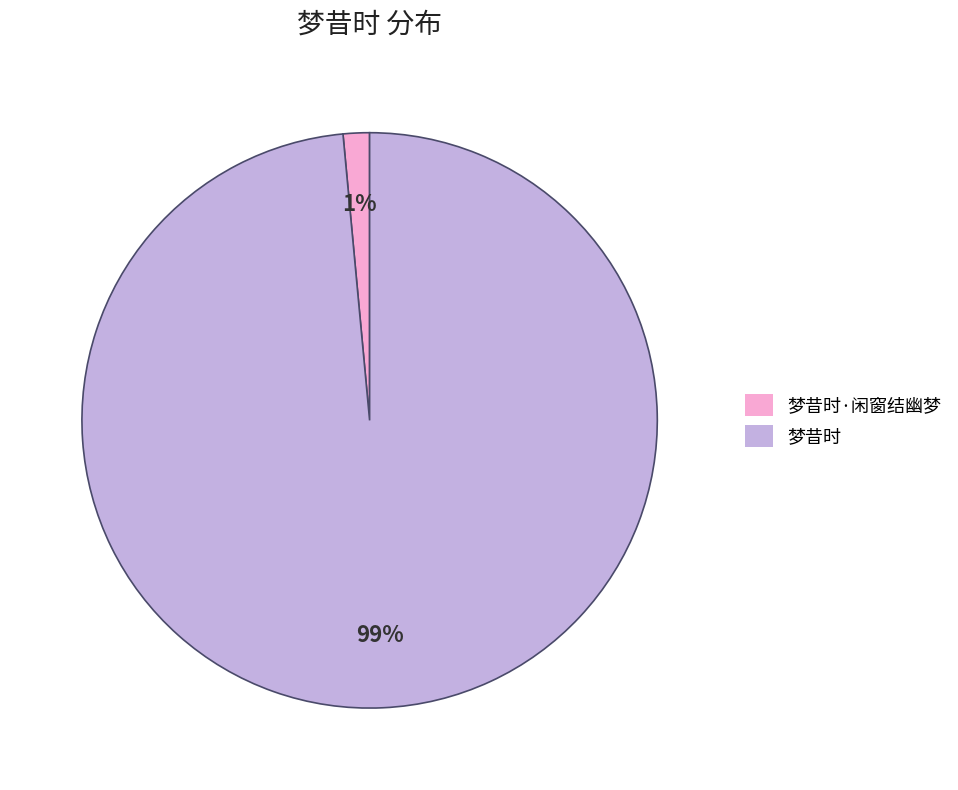

Rank the categories by value from highest to lowest.

梦昔时, 梦昔时·闲窗结幽梦